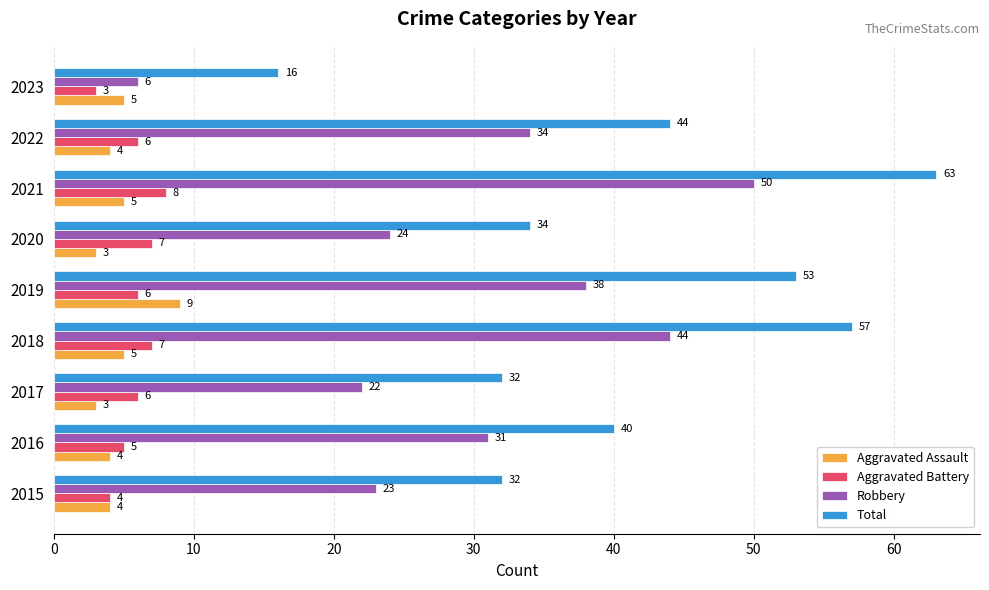

What is the spread (max minus min) of values at 2022?

40